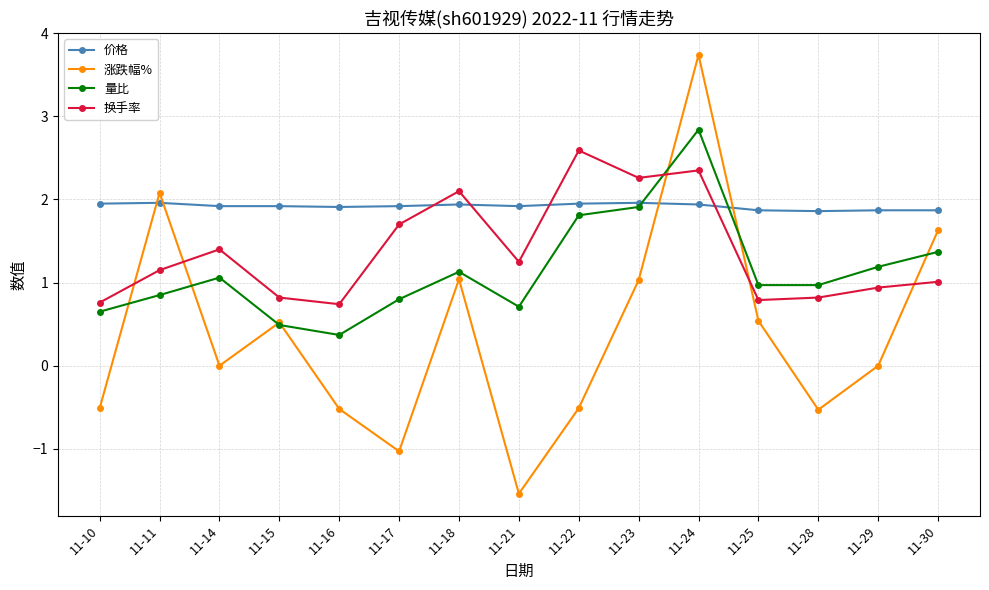

Which series has the largest range (max minus min)?

涨跌幅%